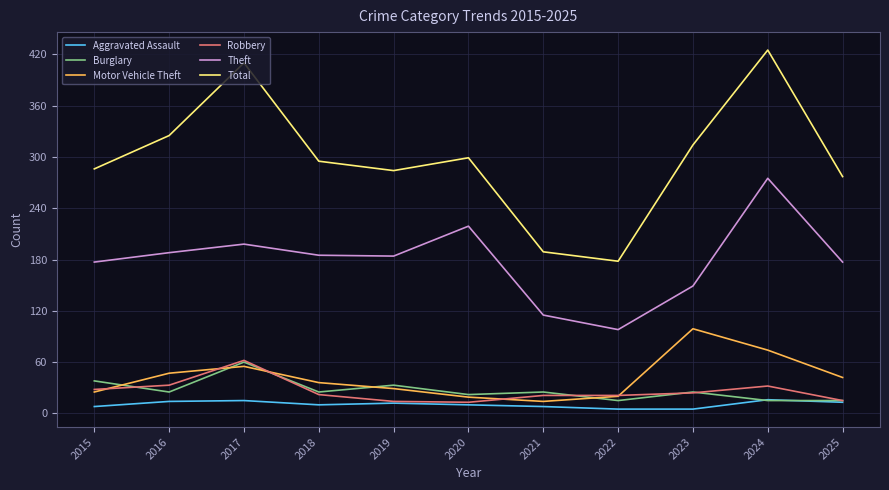

True or false: Motor Vehicle Theft and Total intersect in this chart.

False